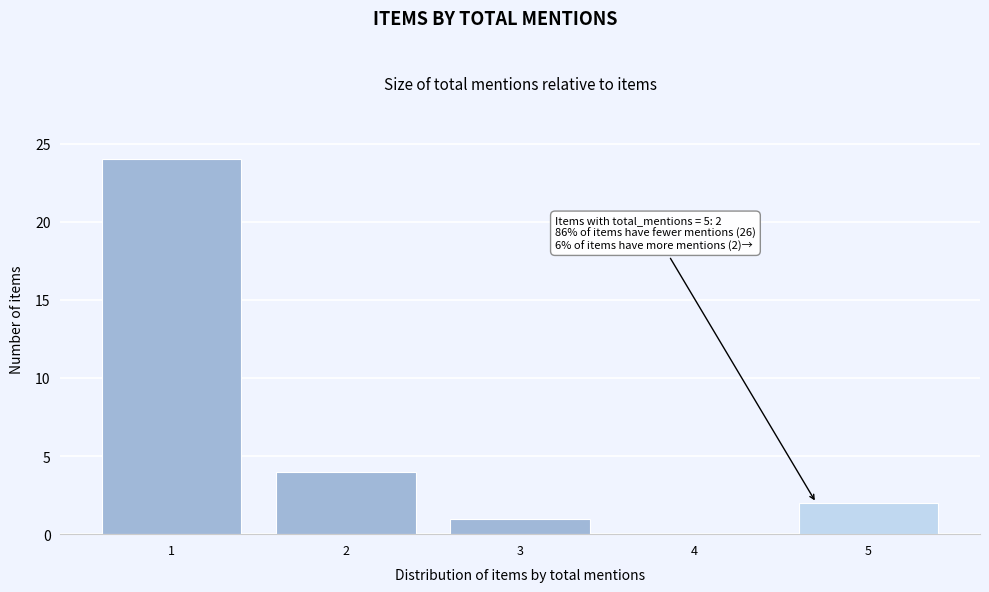

Over which range of the x-axis is the bar tallest?

0.5 to 1.5